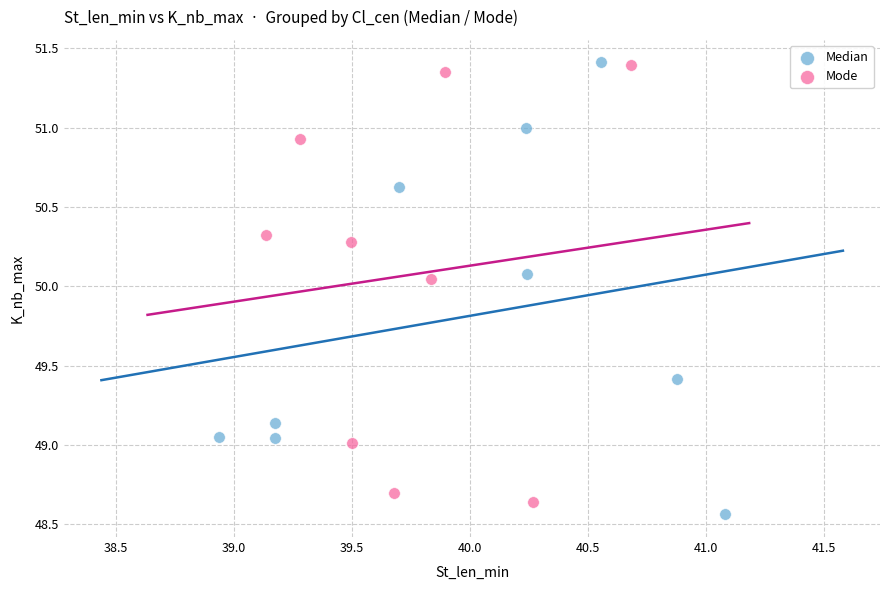

What are all the series names shown in the legend?

Median, Mode